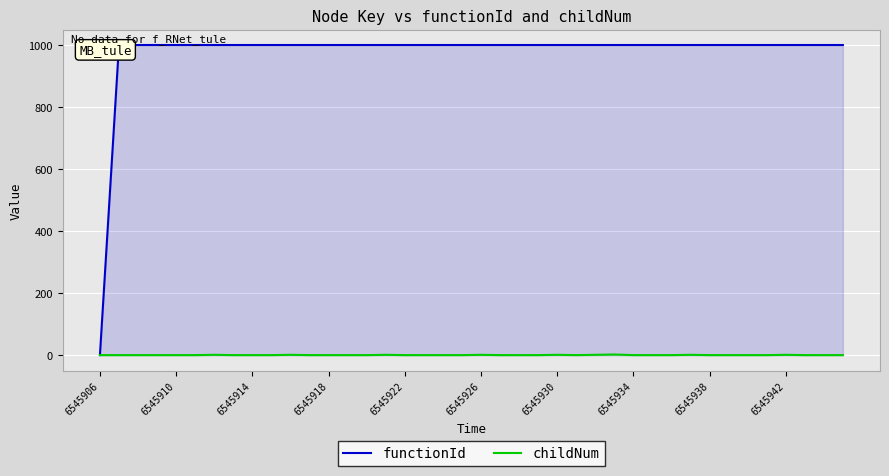

True or false: functionId and childNum intersect in this chart.

False